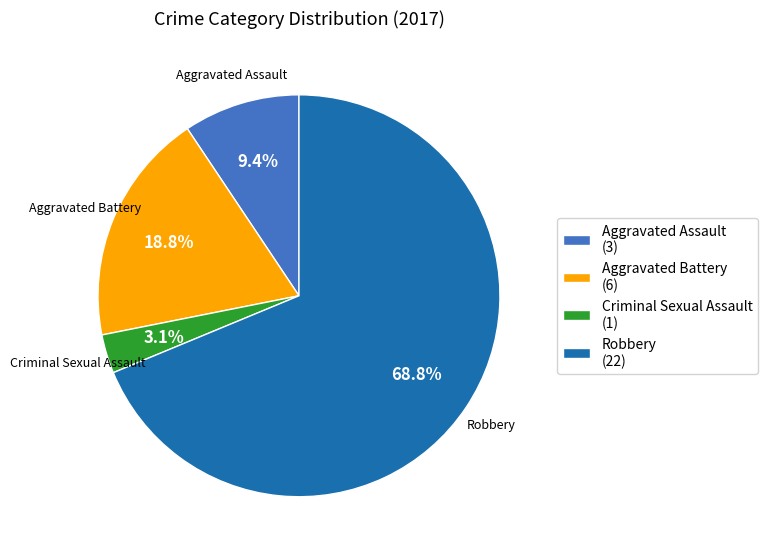

Does any single category account for the majority?

Yes